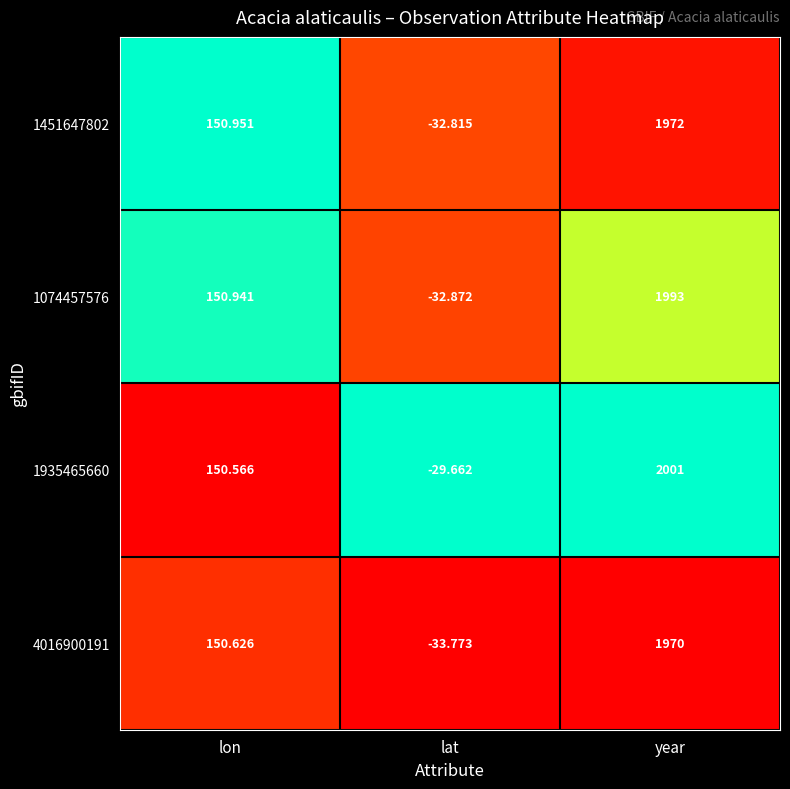

Is the value of 4016900191 at lon greater than the value of 1935465660 at lon?

Yes